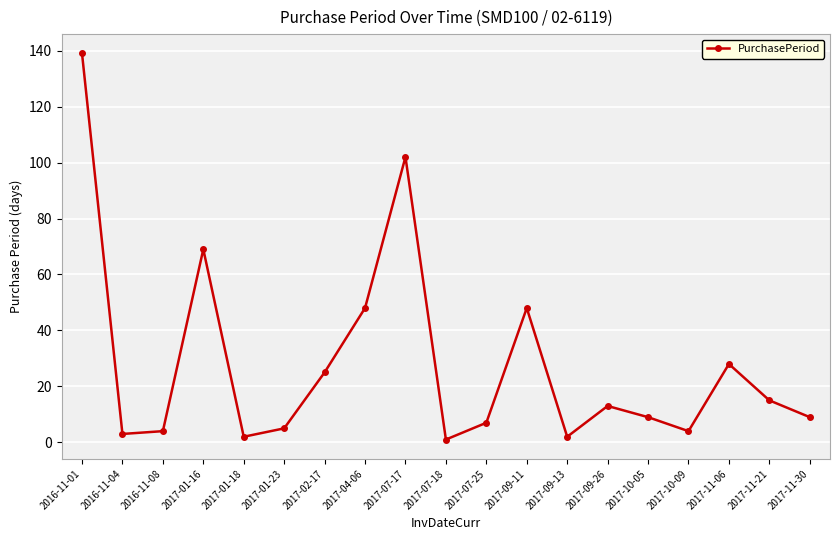

What is the label of the 17th point from the left?

2017-11-06